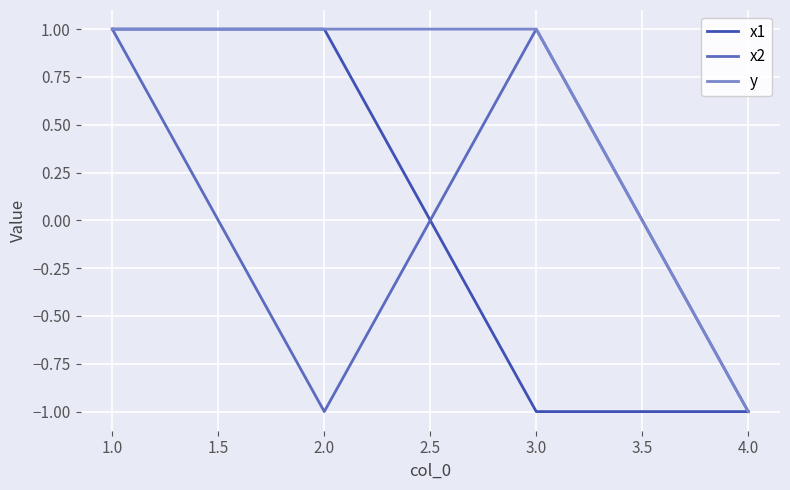

What is the difference between the maximum and minimum values in the x2 series?

2